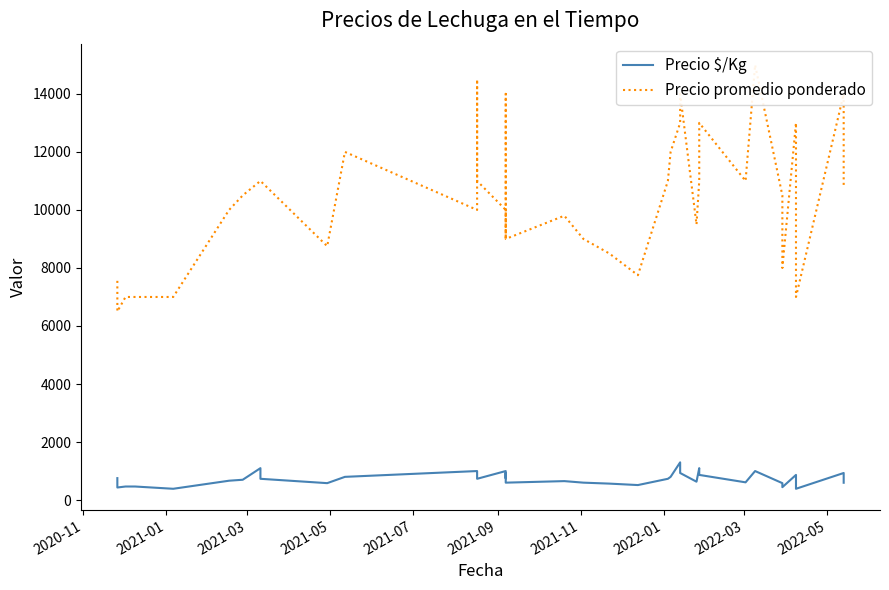

In Precio promedio ponderado, how many points are higher than both neighbors (excluding endpoints)?

9